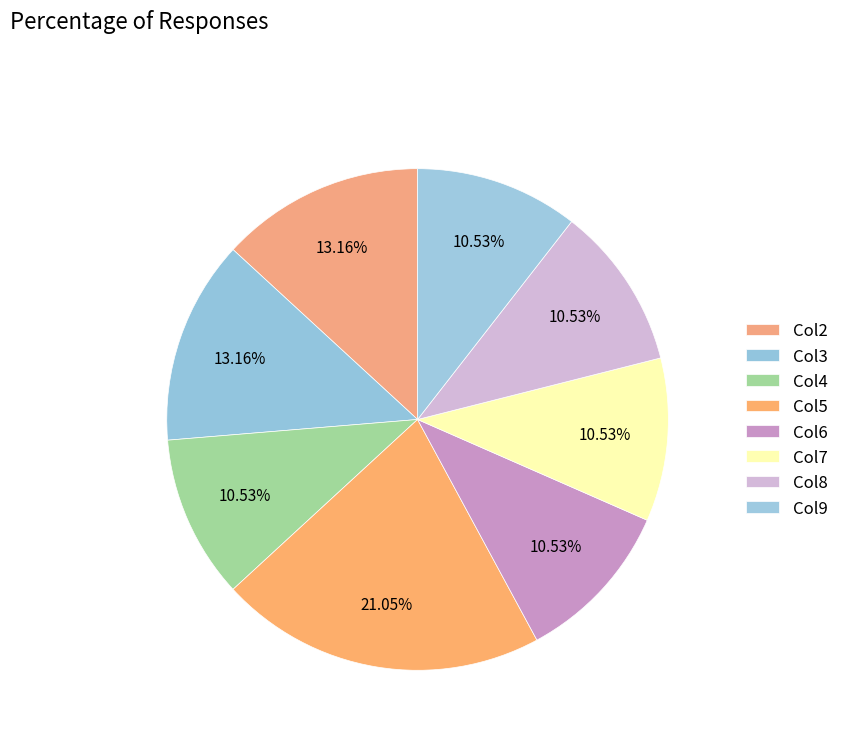

How many slices are in this pie chart?

8